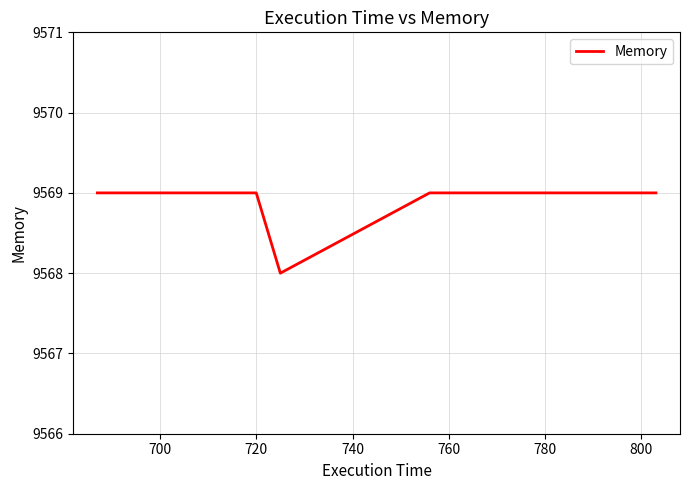

Does the chart display data point markers on the line(s)?

No